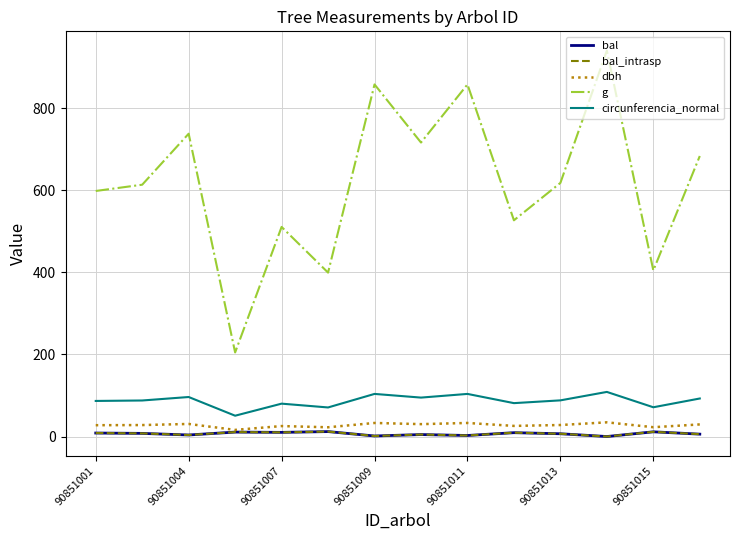

Does the chart have visible grid lines?

Yes